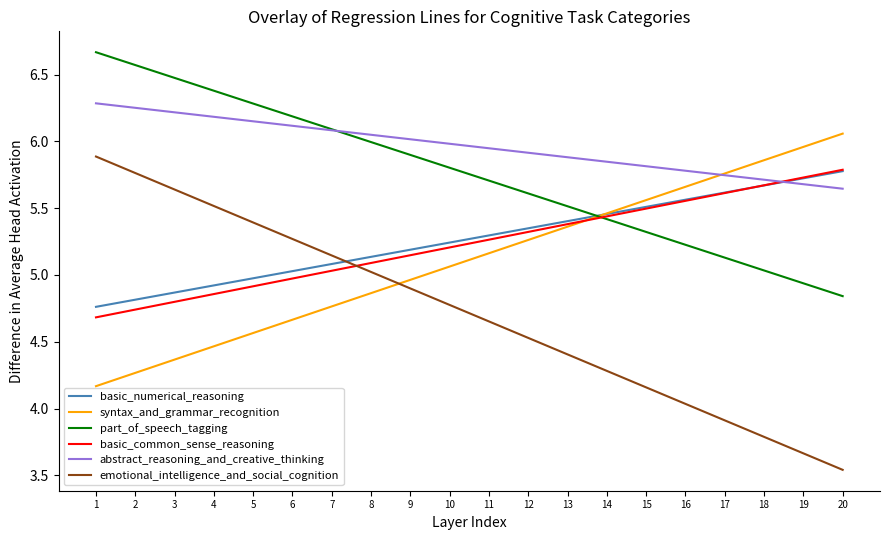

True or false: abstract_reasoning_and_creative_thinking has a value of 5.6 at 20.

True